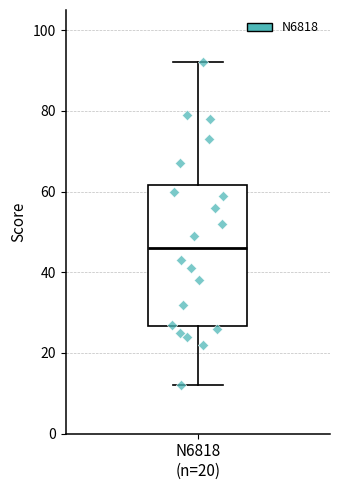

Transcribe this box plot: give where the median line is, the range the box spans, and where the two whiskers end, as read against the y-axis. The values are not printed on the chart, so give them approximately, as read against the axis.

median 46, box 26 to 62, whiskers 12 to 92